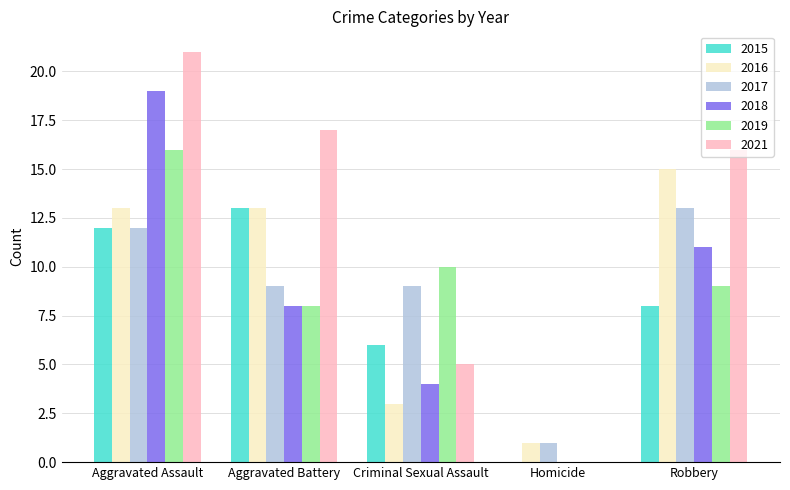

Count the number of categories in the chart.

5